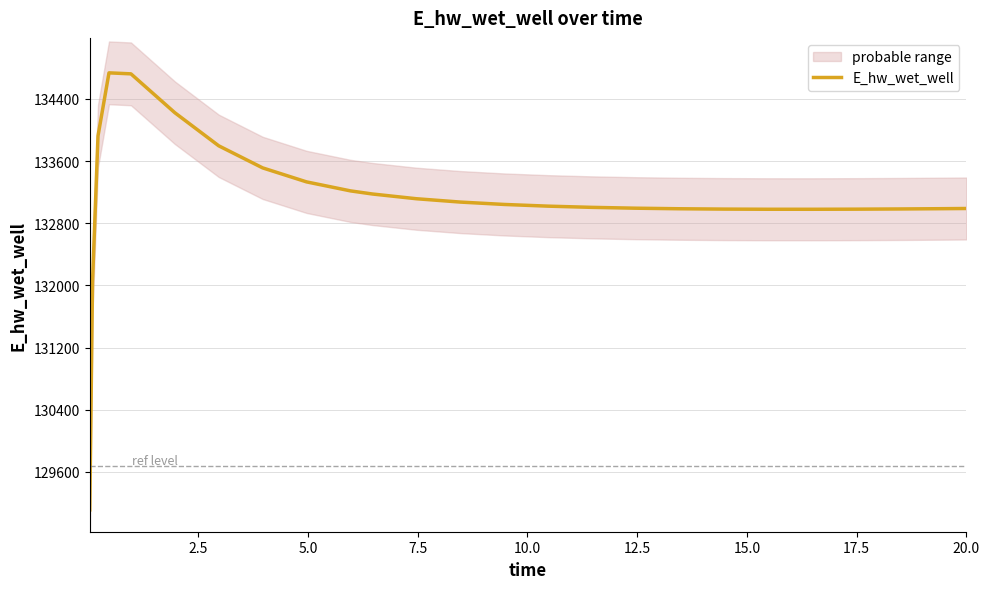

What is the minimum value for E_hw_wet_well?

129110.6